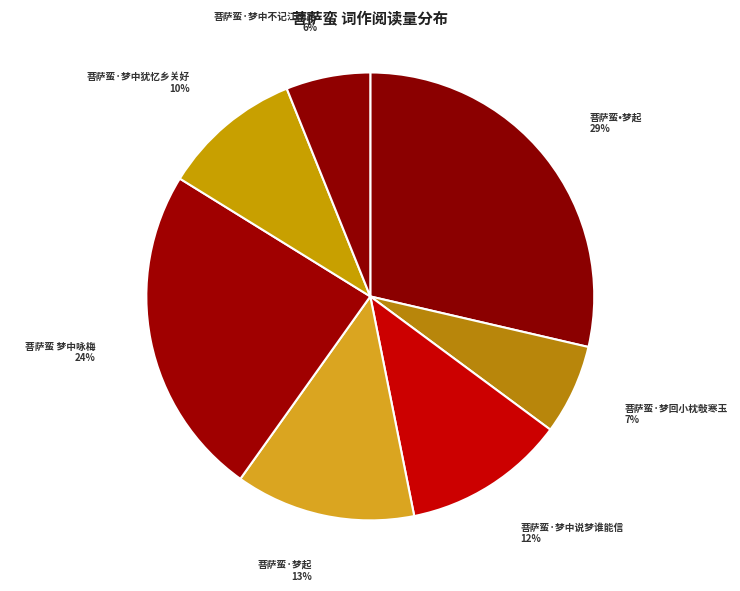

Which has a higher value, 菩萨蛮•梦起 or 菩萨蛮·梦中不记江南路?

菩萨蛮•梦起